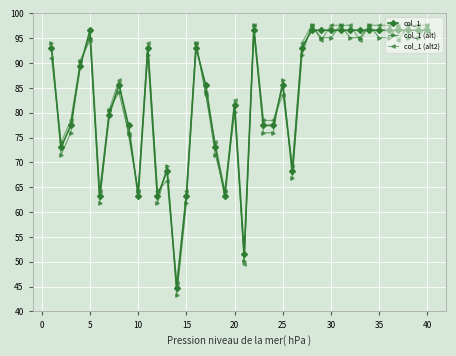

What is the sum of all col_1 (alt) values?

3309.2